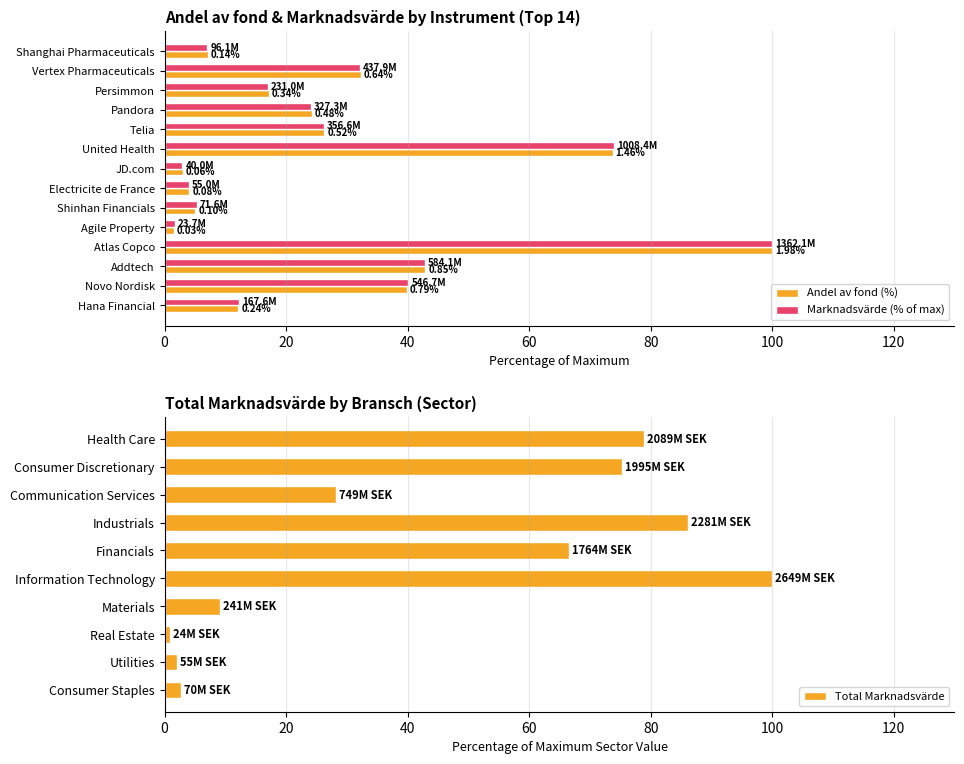

What value does the Total Marknadsvärde series have at Health Care?

78.9